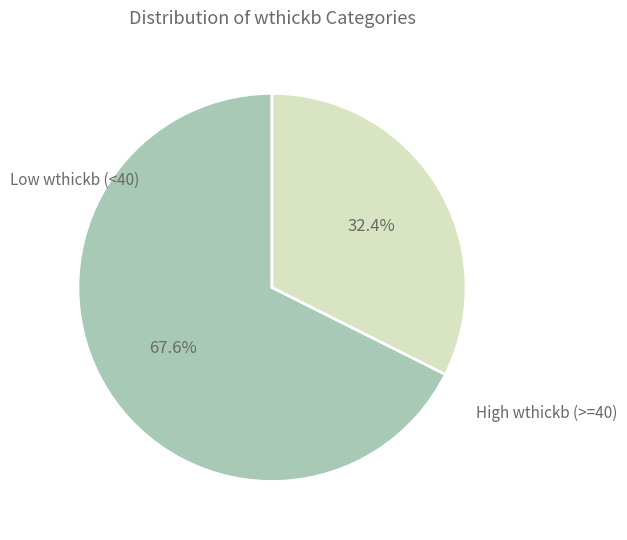

Is there any slice that represents more than half of the pie?

Yes